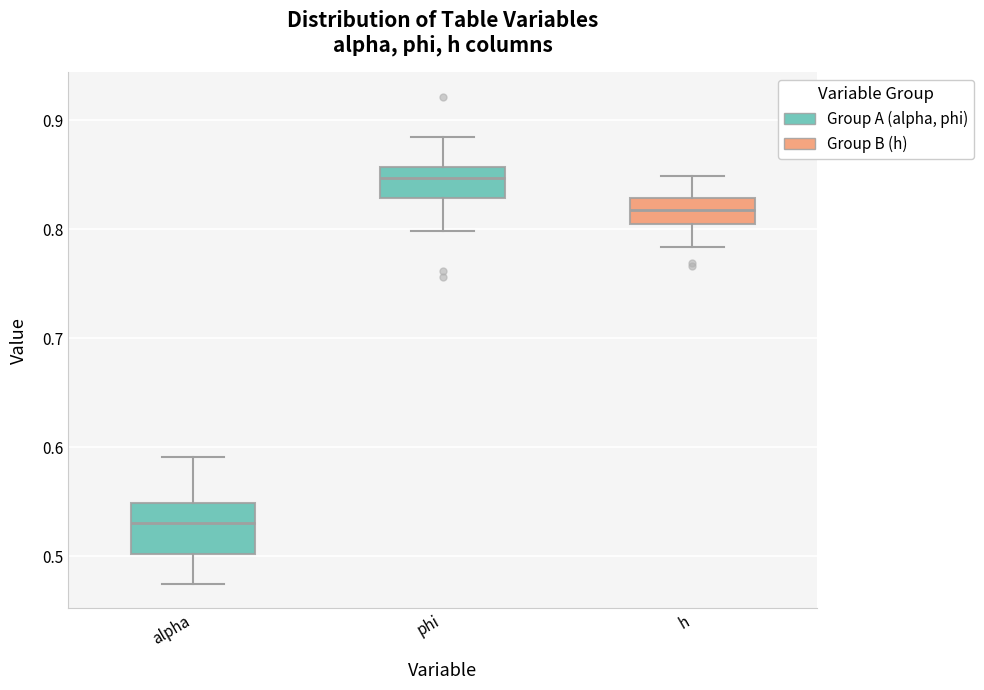

Which box's median line is the lowest?

alpha